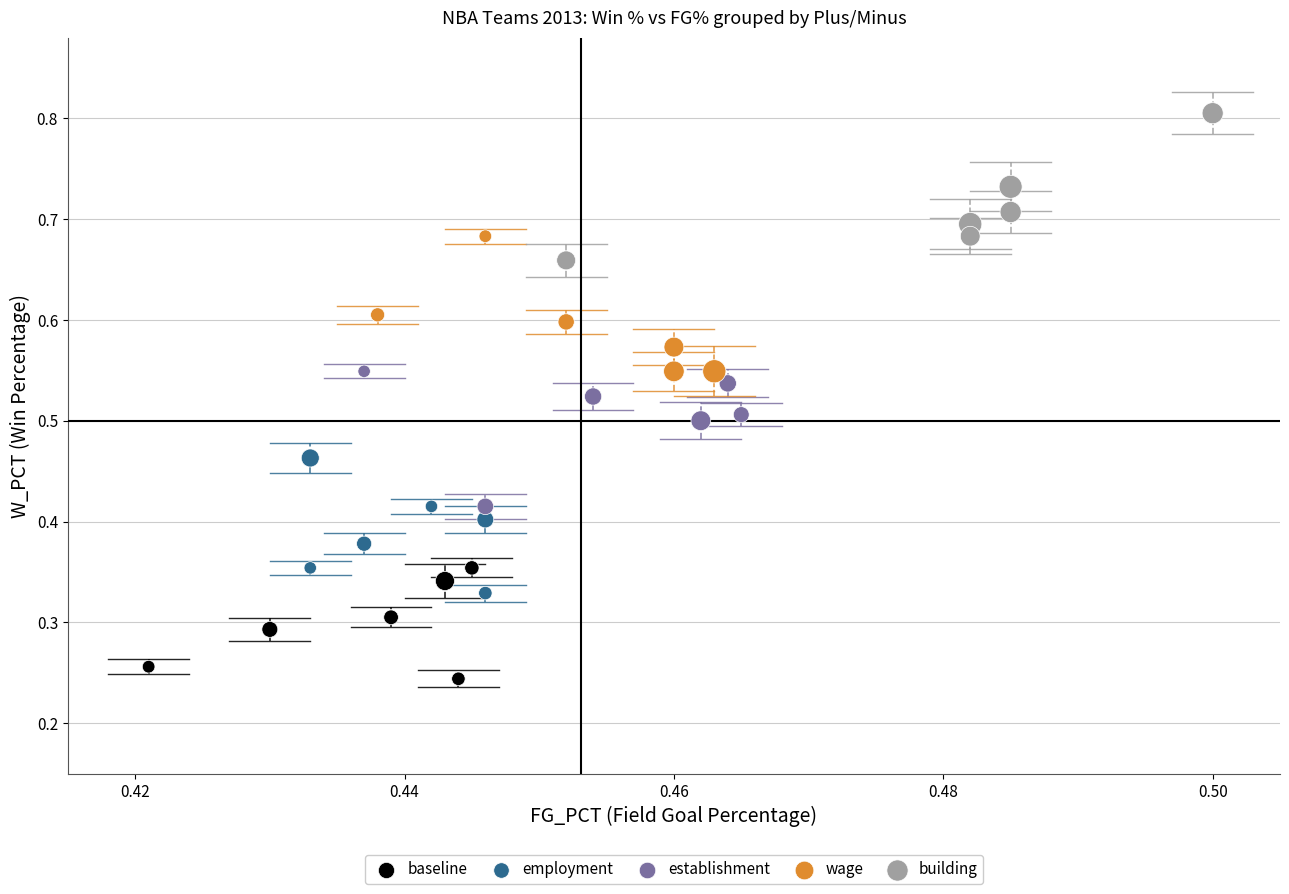

Which series reaches the minimum Y coordinate?

baseline